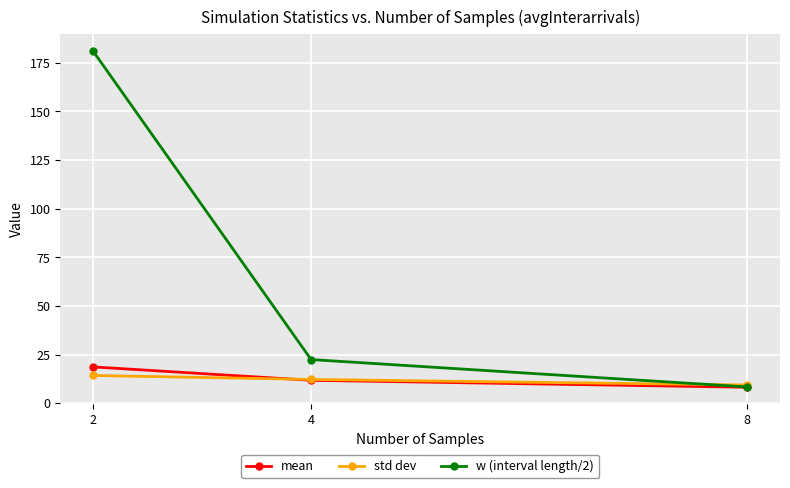

Is the value of mean at 8 greater than the value of std dev at 4?

No